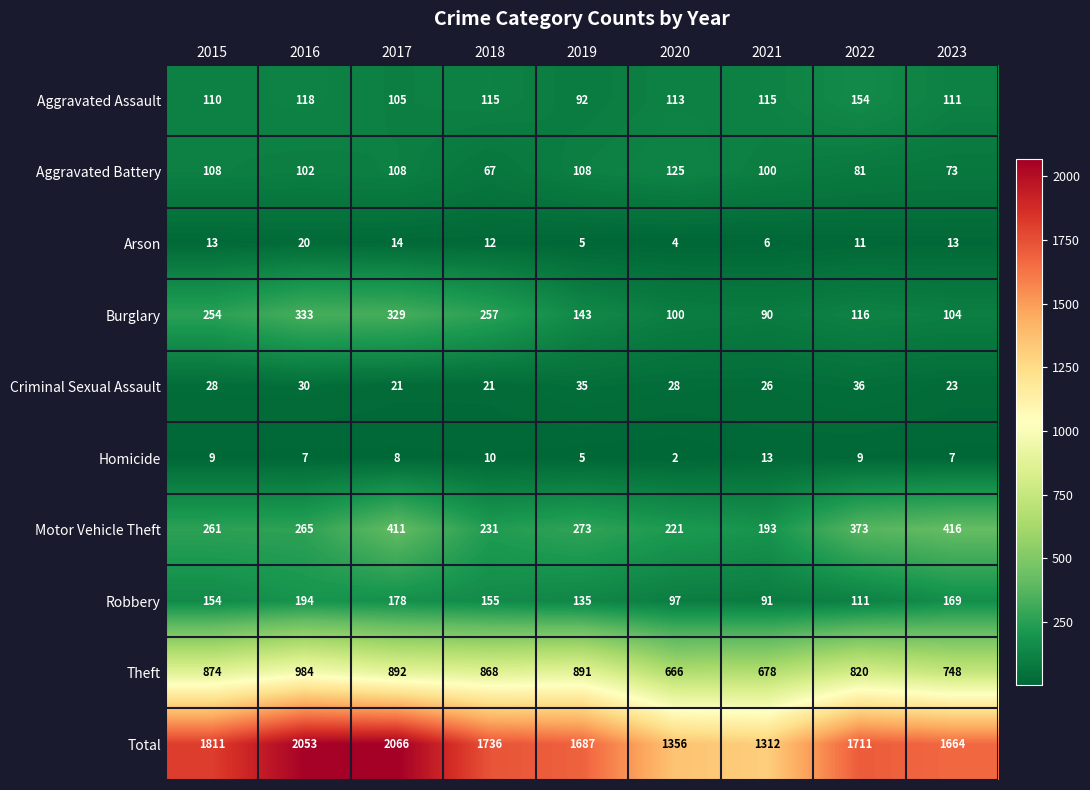

At which category is the sum across all series the highest?

2017